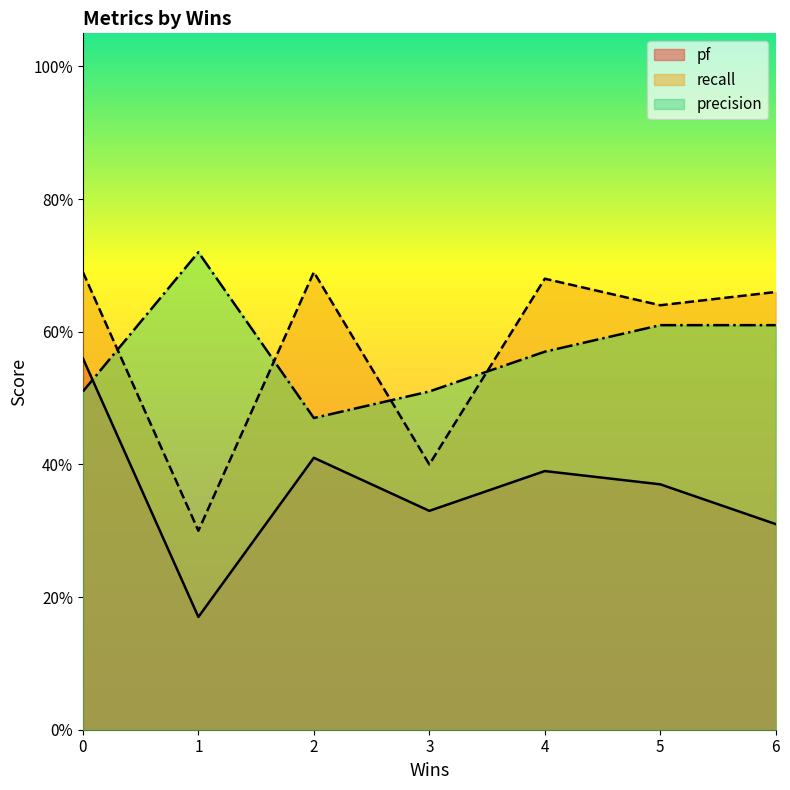

What is the difference between the pf values at 6 and 1?

0.1